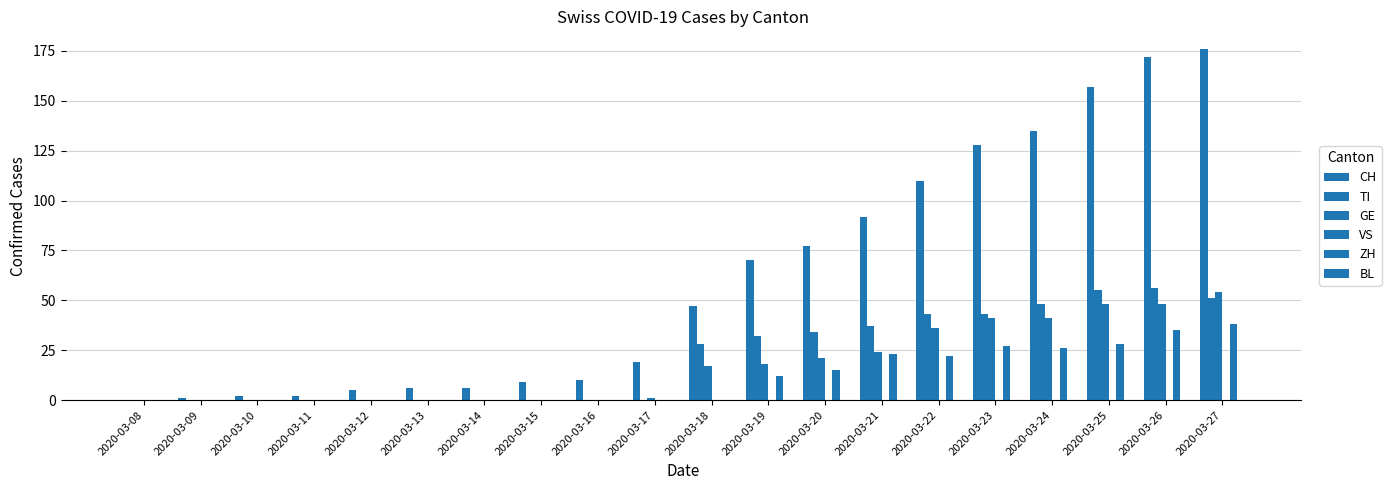

How many groups of bars are there?

20